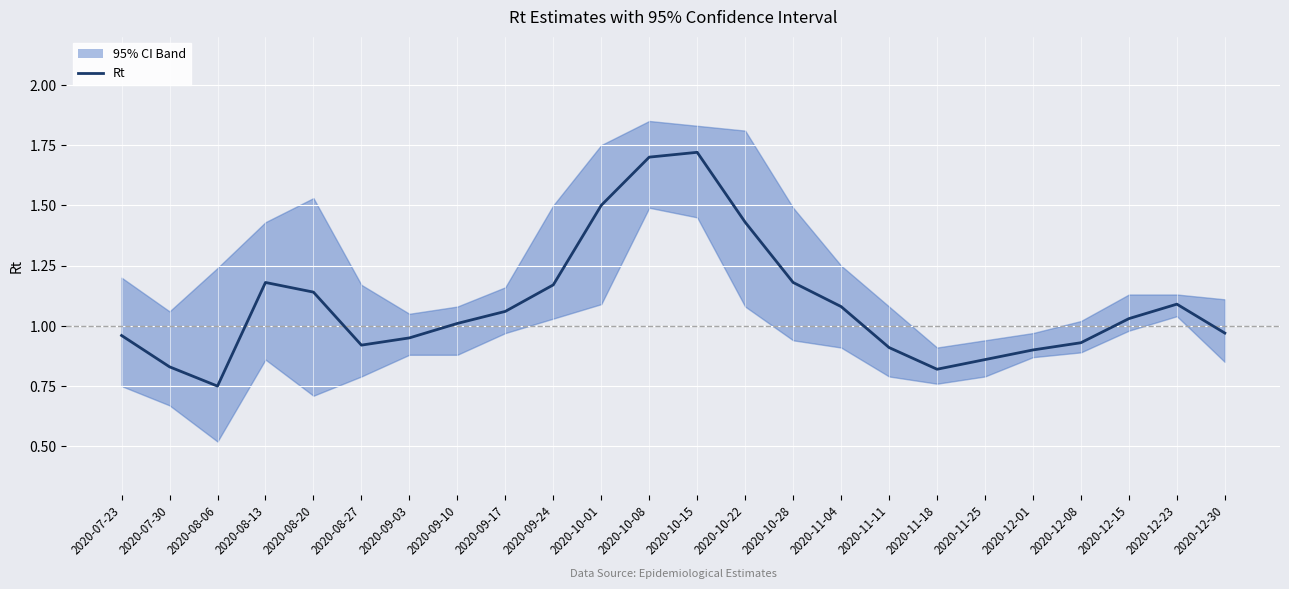

Count the number of values greater than 1.

13